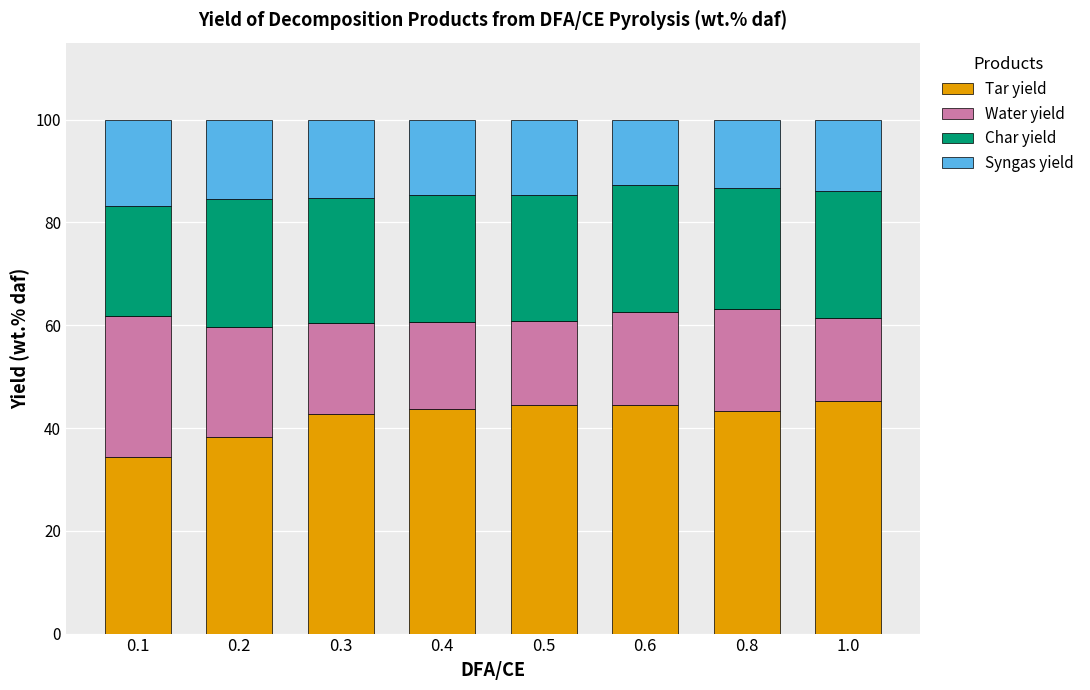

What is the sum of all Tar yield values?

336.7